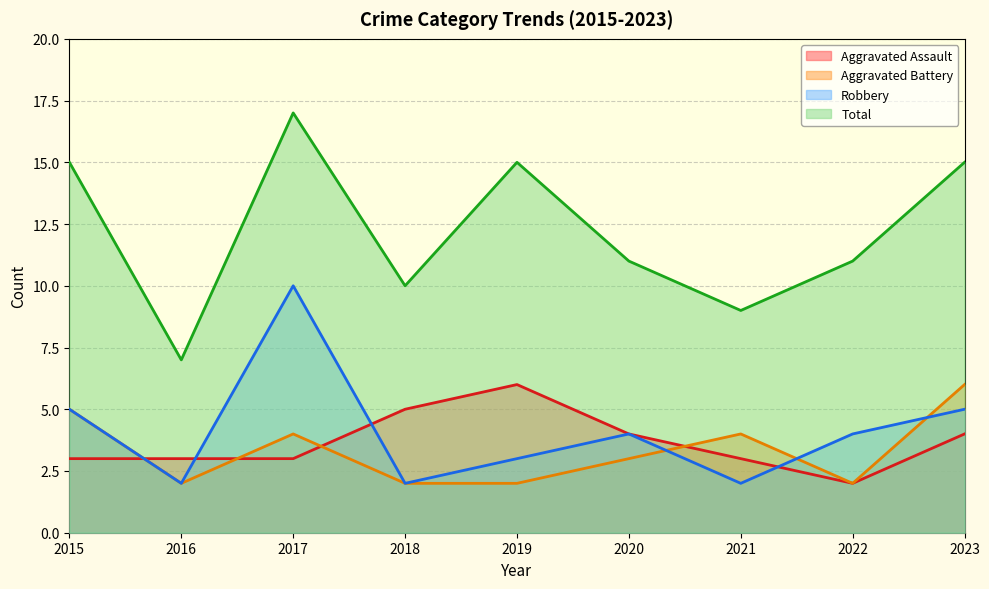

Reading left to right, extract all data points from this chart.

Aggravated Assault: 2015=3	2016=3	2017=3	2018=5	2019=6	2020=4	2021=3	2022=2	2023=4
Aggravated Battery: 2015=5	2016=2	2017=4	2018=2	2019=2	2020=3	2021=4	2022=2	2023=6
Robbery: 2015=5	2016=2	2017=10	2018=2	2019=3	2020=4	2021=2	2022=4	2023=5
Total: 2015=15	2016=7	2017=17	2018=10	2019=15	2020=11	2021=9	2022=11	2023=15